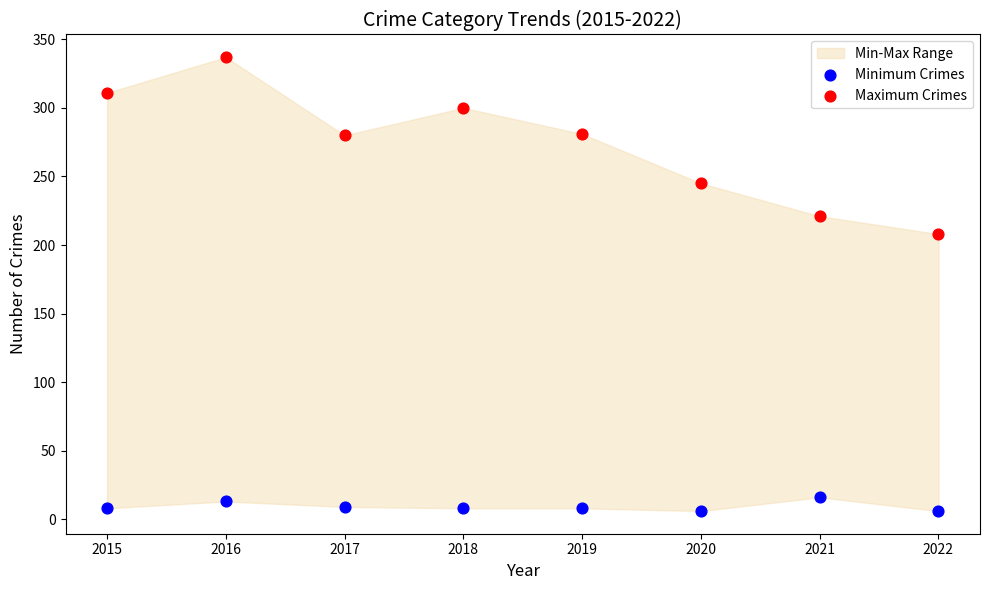

Across all series, what Y value is closest to 171?

208